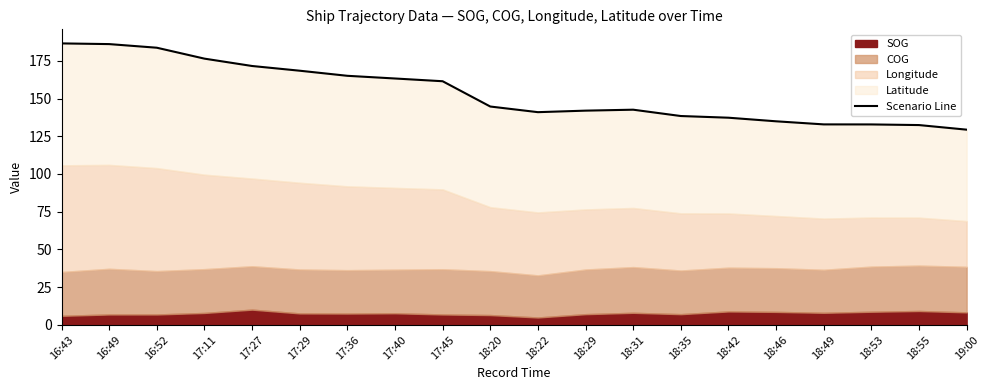

Reading left to right, transcribe all the data shown in this chart.

186.6	186.1	183.7	176.5	171.6	168.5	165.1	163.3	161.5	144.7	141.0	142.0	142.6	138.4	137.3	134.9	132.9	132.9	132.4	129.4